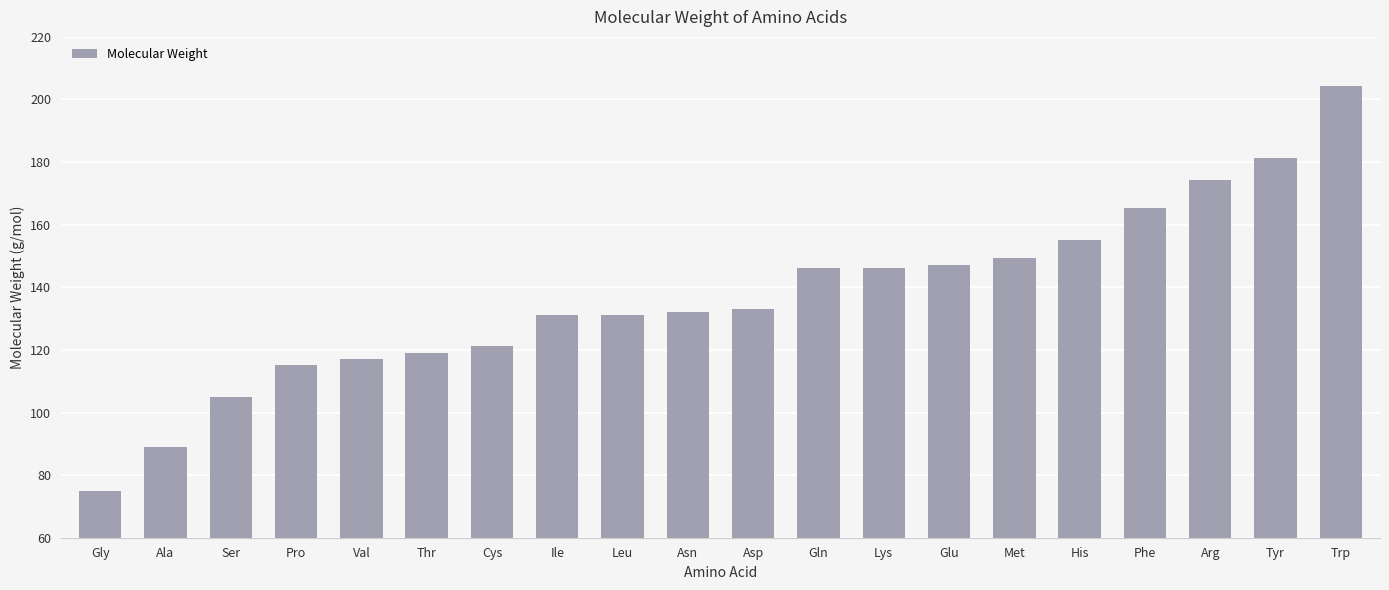

How many distinct data groups are displayed?

1